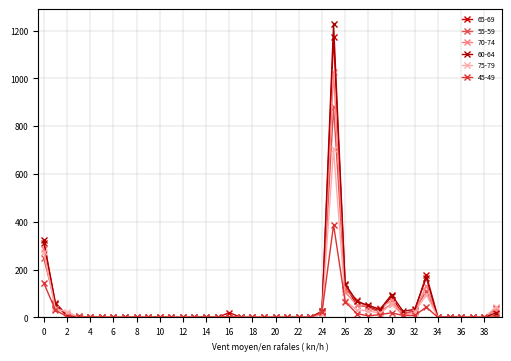

Reading right to left, list all the values displayed in this chart.

65-69: 38	0	0	0	0	0	177	27	10	88	26	45	51	136	1174	20	0	0	0	0	0	0	0	20	0	0	0	0	0	1	0	0	0	0	0	2	4	8	62	311
55-59: 9	0	0	0	2	0	109	32	12	56	23	39	74	117	879	26	0	0	0	0	0	2	0	2	0	0	0	0	0	0	0	0	0	0	0	0	0	4	57	248
70-74: 31	0	0	0	0	0	133	22	11	71	38	47	52	106	1026	13	0	0	0	0	0	0	0	0	0	0	0	0	0	0	0	0	0	0	1	1	0	16	40	287
60-64: 19	0	0	0	3	0	166	34	25	95	33	50	67	140	1228	25	0	0	0	0	0	0	0	0	0	2	0	0	0	2	0	1	0	0	0	1	0	7	57	322
75-79: 43	0	0	0	0	0	95	22	7	55	17	28	31	70	704	13	0	0	0	0	1	1	0	0	0	0	0	0	0	0	0	0	0	0	0	0	1	24	36	273
45-49: 0	0	0	0	0	0	43	8	8	19	12	6	16	66	387	22	0	0	0	0	0	0	0	3	0	1	0	0	0	0	0	0	0	0	0	2	0	3	31	144